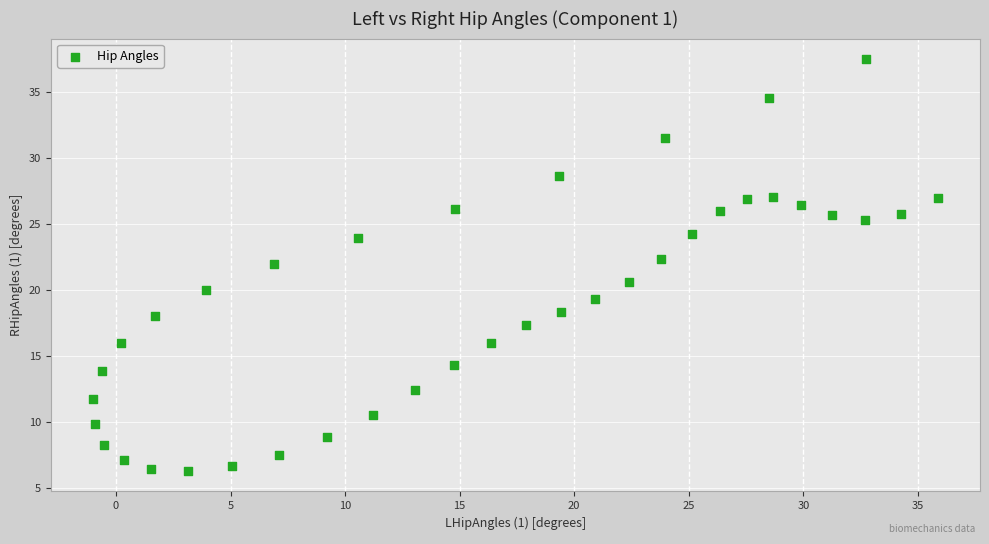

What Y value in the scatter plot is closest to 21?

20.6